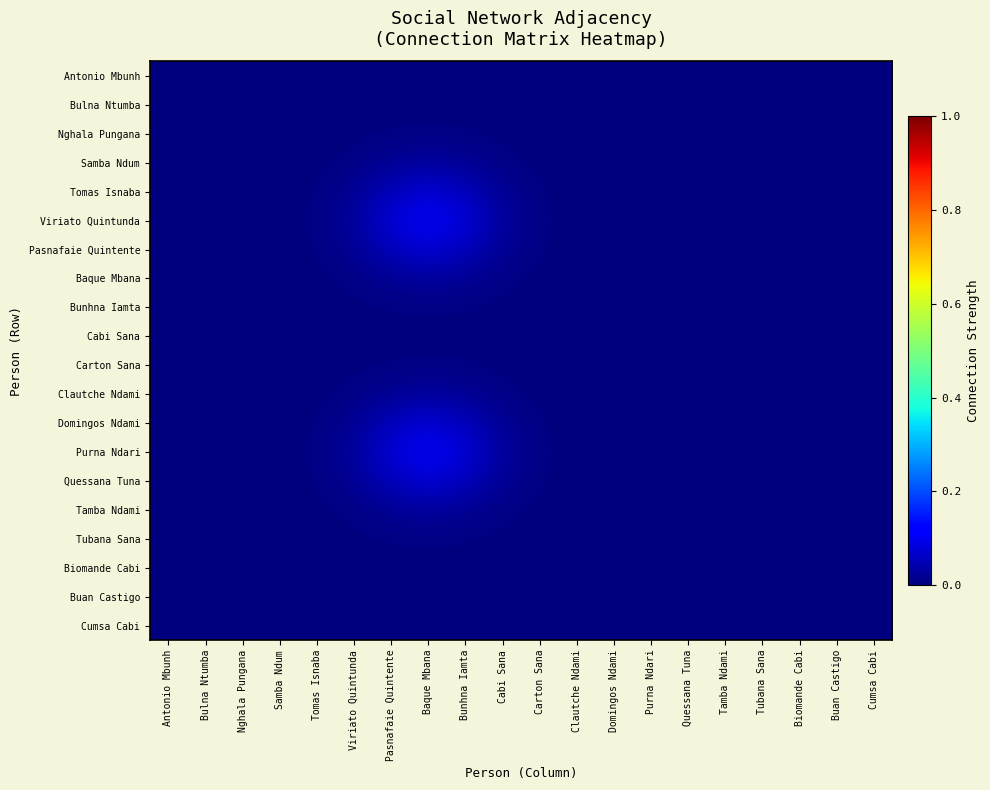

At which category is the sum across all series the highest?

Baque Mbana